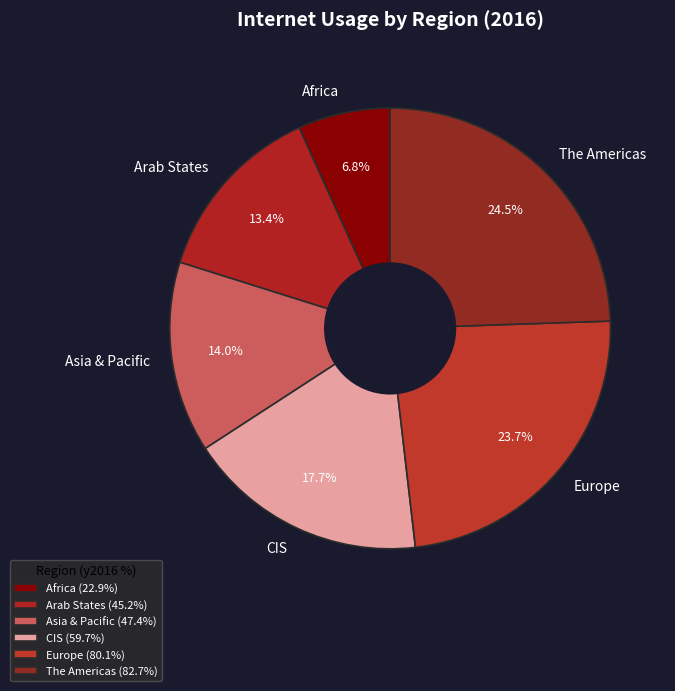

What portion of the pie excludes Arab States?

86.6%